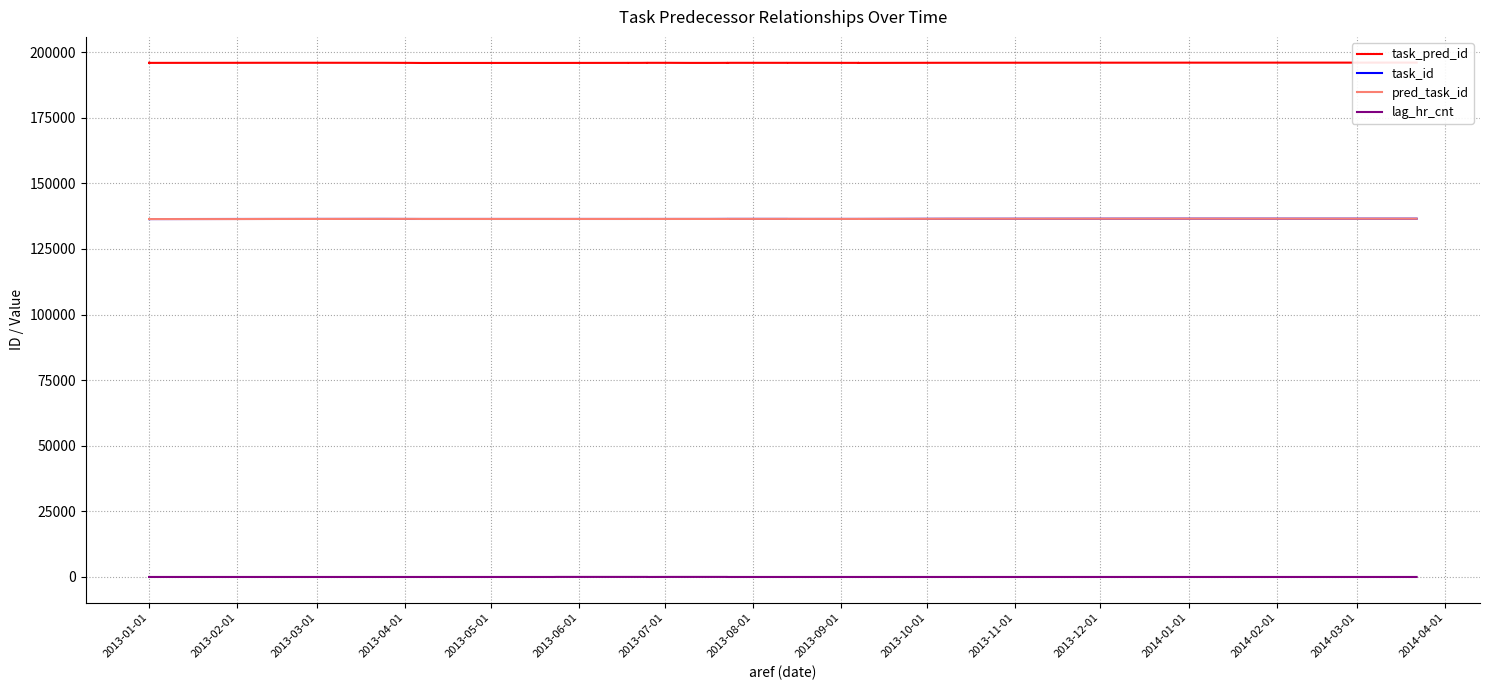

True or false: pred_task_id has a value of 243094.5 at 22.

False